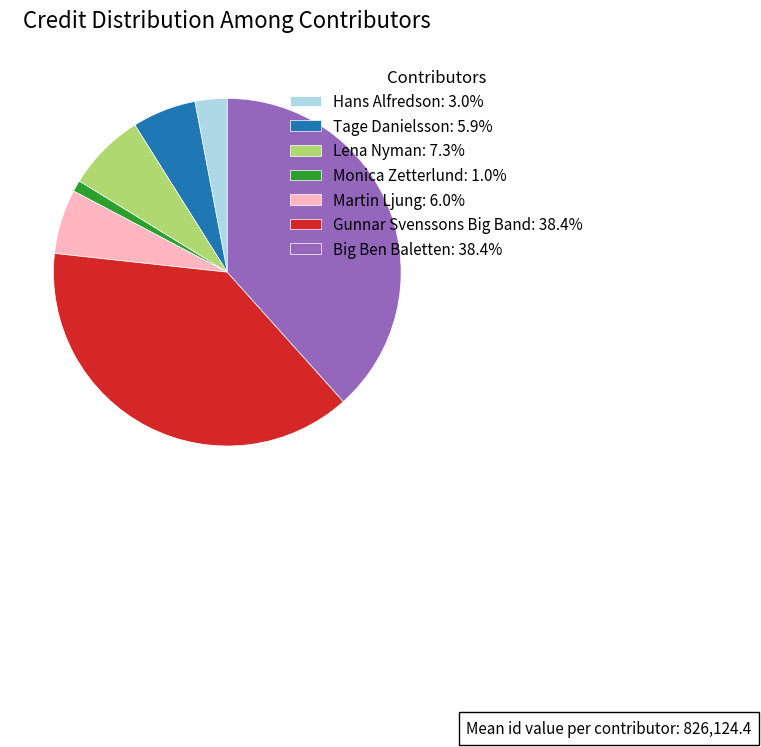

What is the ratio of the value at Martin Ljung: 6.0% to the value at Monica Zetterlund: 1.0%?

5.7